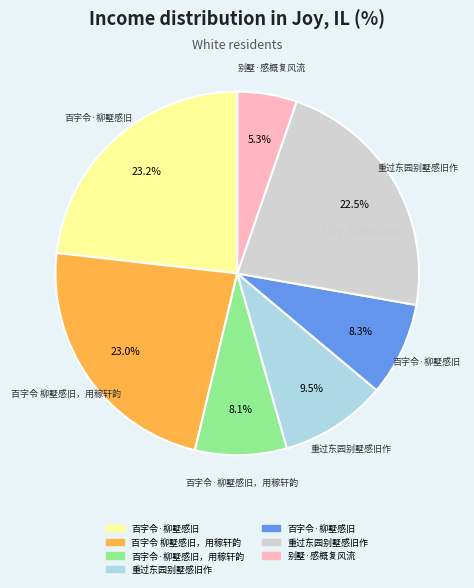

Is there a majority slice in this chart?

No